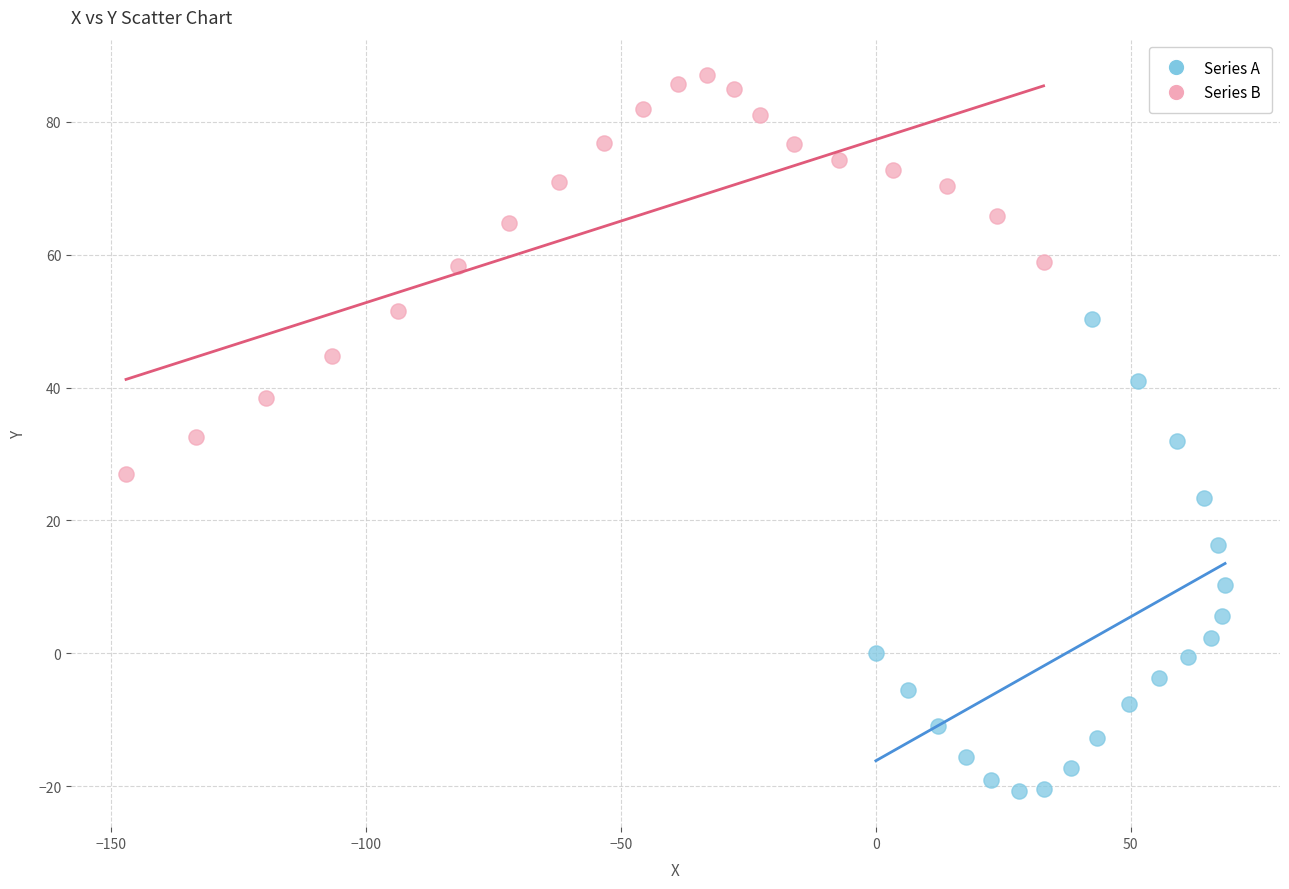

Which series contains the lowest Y value?

Series A